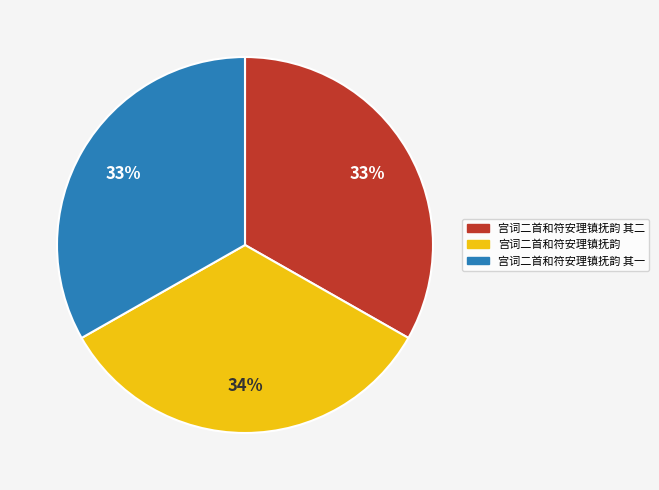

True or false: 宫词二首和符安理镇抚韵 其一 accounts for 47% of the total.

False